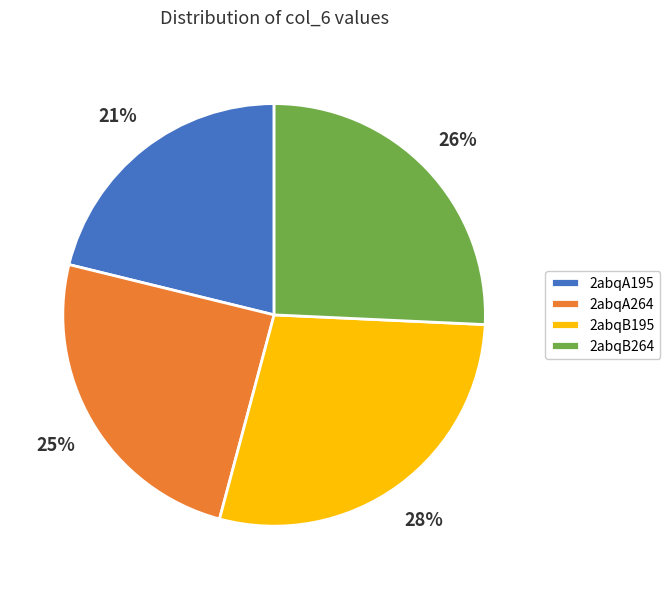

Does 2abqB264 account for over 50% of the chart?

No